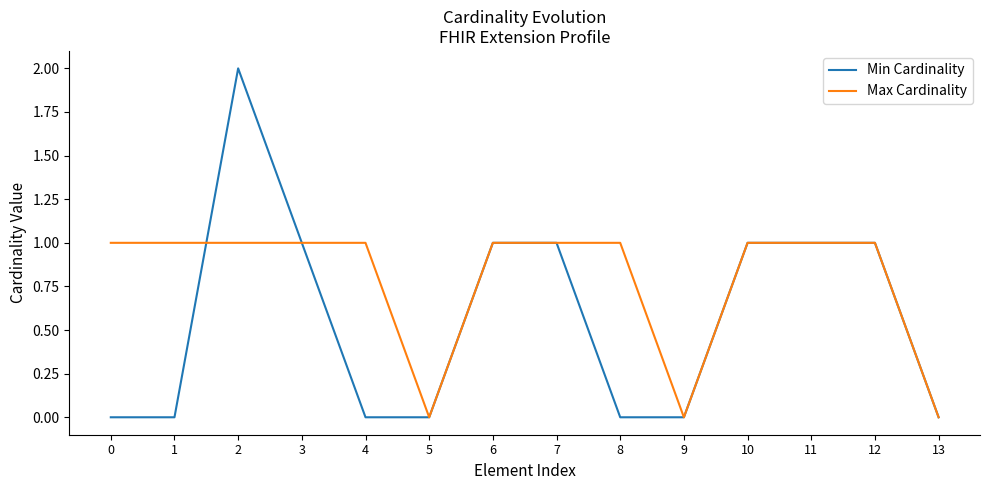

Which series has the largest range (max minus min)?

Min Cardinality